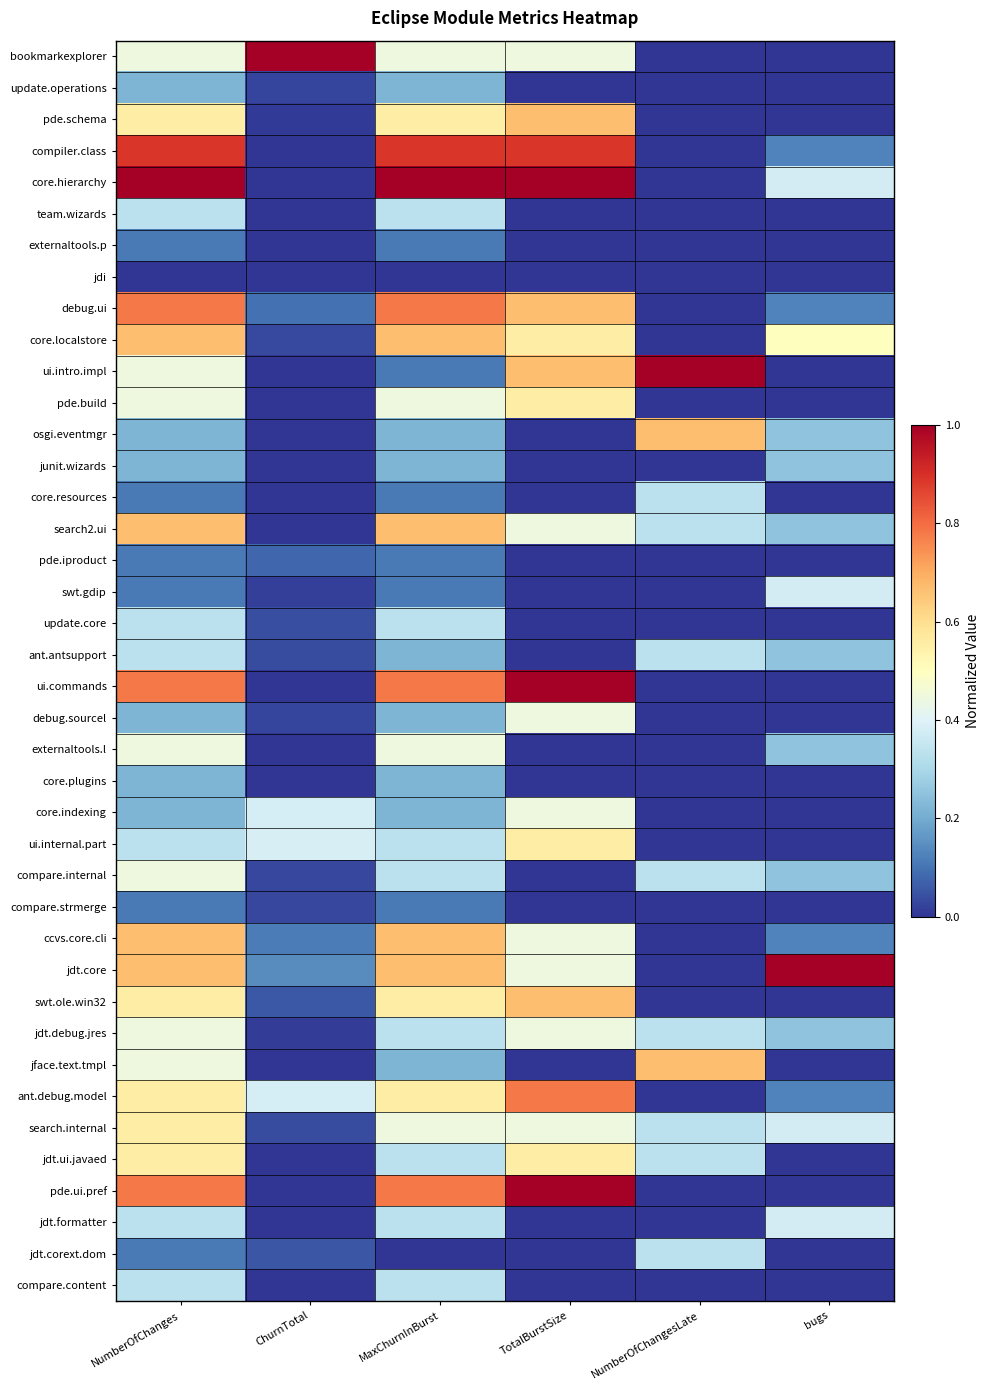

Reading left to right, list all the values displayed in this chart.

bookmarkexplorer: NumberOfChanges=0.4	ChurnTotal=1.0	MaxChurnInBurst=0.4	TotalBurstSize=0.4	NumberOfChangesLate=0.0	bugs=0.0
update.operations: NumberOfChanges=0.2	ChurnTotal=0.0	MaxChurnInBurst=0.2	TotalBurstSize=0.0	NumberOfChangesLate=0.0	bugs=0.0
pde.schema: NumberOfChanges=0.6	ChurnTotal=0.0	MaxChurnInBurst=0.6	TotalBurstSize=0.7	NumberOfChangesLate=0.0	bugs=0.0
compiler.class: NumberOfChanges=0.9	ChurnTotal=0.0	MaxChurnInBurst=0.9	TotalBurstSize=0.9	NumberOfChangesLate=0.0	bugs=0.1
core.hierarchy: NumberOfChanges=1.0	ChurnTotal=0.0	MaxChurnInBurst=1.0	TotalBurstSize=1.0	NumberOfChangesLate=0.0	bugs=0.4
team.wizards: NumberOfChanges=0.3	ChurnTotal=0.0	MaxChurnInBurst=0.3	TotalBurstSize=0.0	NumberOfChangesLate=0.0	bugs=0.0
externaltools.p: NumberOfChanges=0.1	ChurnTotal=0.0	MaxChurnInBurst=0.1	TotalBurstSize=0.0	NumberOfChangesLate=0.0	bugs=0.0
jdi: NumberOfChanges=0.0	ChurnTotal=0.0	MaxChurnInBurst=0.0	TotalBurstSize=0.0	NumberOfChangesLate=0.0	bugs=0.0
debug.ui: NumberOfChanges=0.8	ChurnTotal=0.1	MaxChurnInBurst=0.8	TotalBurstSize=0.7	NumberOfChangesLate=0.0	bugs=0.1
core.localstore: NumberOfChanges=0.7	ChurnTotal=0.0	MaxChurnInBurst=0.7	TotalBurstSize=0.6	NumberOfChangesLate=0.0	bugs=0.5
ui.intro.impl: NumberOfChanges=0.4	ChurnTotal=0.0	MaxChurnInBurst=0.1	TotalBurstSize=0.7	NumberOfChangesLate=1.0	bugs=0.0
pde.build: NumberOfChanges=0.4	ChurnTotal=0.0	MaxChurnInBurst=0.4	TotalBurstSize=0.6	NumberOfChangesLate=0.0	bugs=0.0
osgi.eventmgr: NumberOfChanges=0.2	ChurnTotal=0.0	MaxChurnInBurst=0.2	TotalBurstSize=0.0	NumberOfChangesLate=0.7	bugs=0.2
junit.wizards: NumberOfChanges=0.2	ChurnTotal=0.0	MaxChurnInBurst=0.2	TotalBurstSize=0.0	NumberOfChangesLate=0.0	bugs=0.2
core.resources: NumberOfChanges=0.1	ChurnTotal=0.0	MaxChurnInBurst=0.1	TotalBurstSize=0.0	NumberOfChangesLate=0.3	bugs=0.0
search2.ui: NumberOfChanges=0.7	ChurnTotal=0.0	MaxChurnInBurst=0.7	TotalBurstSize=0.4	NumberOfChangesLate=0.3	bugs=0.2
pde.iproduct: NumberOfChanges=0.1	ChurnTotal=0.1	MaxChurnInBurst=0.1	TotalBurstSize=0.0	NumberOfChangesLate=0.0	bugs=0.0
swt.gdip: NumberOfChanges=0.1	ChurnTotal=0.0	MaxChurnInBurst=0.1	TotalBurstSize=0.0	NumberOfChangesLate=0.0	bugs=0.4
update.core: NumberOfChanges=0.3	ChurnTotal=0.0	MaxChurnInBurst=0.3	TotalBurstSize=0.0	NumberOfChangesLate=0.0	bugs=0.0
ant.antsupport: NumberOfChanges=0.3	ChurnTotal=0.0	MaxChurnInBurst=0.2	TotalBurstSize=0.0	NumberOfChangesLate=0.3	bugs=0.2
ui.commands: NumberOfChanges=0.8	ChurnTotal=0.0	MaxChurnInBurst=0.8	TotalBurstSize=1.0	NumberOfChangesLate=0.0	bugs=0.0
debug.sourcel: NumberOfChanges=0.2	ChurnTotal=0.0	MaxChurnInBurst=0.2	TotalBurstSize=0.4	NumberOfChangesLate=0.0	bugs=0.0
externaltools.l: NumberOfChanges=0.4	ChurnTotal=0.0	MaxChurnInBurst=0.4	TotalBurstSize=0.0	NumberOfChangesLate=0.0	bugs=0.2
core.plugins: NumberOfChanges=0.2	ChurnTotal=0.0	MaxChurnInBurst=0.2	TotalBurstSize=0.0	NumberOfChangesLate=0.0	bugs=0.0
core.indexing: NumberOfChanges=0.2	ChurnTotal=0.4	MaxChurnInBurst=0.2	TotalBurstSize=0.4	NumberOfChangesLate=0.0	bugs=0.0
ui.internal.part: NumberOfChanges=0.3	ChurnTotal=0.4	MaxChurnInBurst=0.3	TotalBurstSize=0.6	NumberOfChangesLate=0.0	bugs=0.0
compare.internal: NumberOfChanges=0.4	ChurnTotal=0.0	MaxChurnInBurst=0.3	TotalBurstSize=0.0	NumberOfChangesLate=0.3	bugs=0.2
compare.strmerge: NumberOfChanges=0.1	ChurnTotal=0.0	MaxChurnInBurst=0.1	TotalBurstSize=0.0	NumberOfChangesLate=0.0	bugs=0.0
ccvs.core.cli: NumberOfChanges=0.7	ChurnTotal=0.1	MaxChurnInBurst=0.7	TotalBurstSize=0.4	NumberOfChangesLate=0.0	bugs=0.1
jdt.core: NumberOfChanges=0.7	ChurnTotal=0.1	MaxChurnInBurst=0.7	TotalBurstSize=0.4	NumberOfChangesLate=0.0	bugs=1.0
swt.ole.win32: NumberOfChanges=0.6	ChurnTotal=0.1	MaxChurnInBurst=0.6	TotalBurstSize=0.7	NumberOfChangesLate=0.0	bugs=0.0
jdt.debug.jres: NumberOfChanges=0.4	ChurnTotal=0.0	MaxChurnInBurst=0.3	TotalBurstSize=0.4	NumberOfChangesLate=0.3	bugs=0.2
jface.text.tmpl: NumberOfChanges=0.4	ChurnTotal=0.0	MaxChurnInBurst=0.2	TotalBurstSize=0.0	NumberOfChangesLate=0.7	bugs=0.0
ant.debug.model: NumberOfChanges=0.6	ChurnTotal=0.4	MaxChurnInBurst=0.6	TotalBurstSize=0.8	NumberOfChangesLate=0.0	bugs=0.1
search.internal: NumberOfChanges=0.6	ChurnTotal=0.0	MaxChurnInBurst=0.4	TotalBurstSize=0.4	NumberOfChangesLate=0.3	bugs=0.4
jdt.ui.javaed: NumberOfChanges=0.6	ChurnTotal=0.0	MaxChurnInBurst=0.3	TotalBurstSize=0.6	NumberOfChangesLate=0.3	bugs=0.0
pde.ui.pref: NumberOfChanges=0.8	ChurnTotal=0.0	MaxChurnInBurst=0.8	TotalBurstSize=1.0	NumberOfChangesLate=0.0	bugs=0.0
jdt.formatter: NumberOfChanges=0.3	ChurnTotal=0.0	MaxChurnInBurst=0.3	TotalBurstSize=0.0	NumberOfChangesLate=0.0	bugs=0.4
jdt.corext.dom: NumberOfChanges=0.1	ChurnTotal=0.1	MaxChurnInBurst=0.0	TotalBurstSize=0.0	NumberOfChangesLate=0.3	bugs=0.0
compare.content: NumberOfChanges=0.3	ChurnTotal=0.0	MaxChurnInBurst=0.3	TotalBurstSize=0.0	NumberOfChangesLate=0.0	bugs=0.0